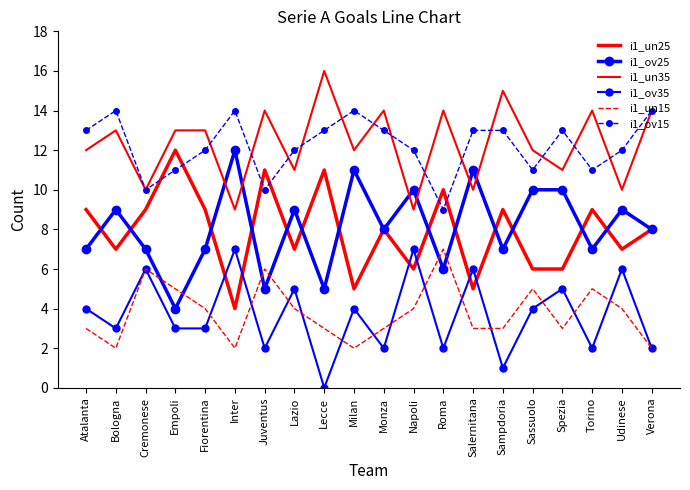

What is the difference between the maximum and minimum values in the i1_un35 series?

7